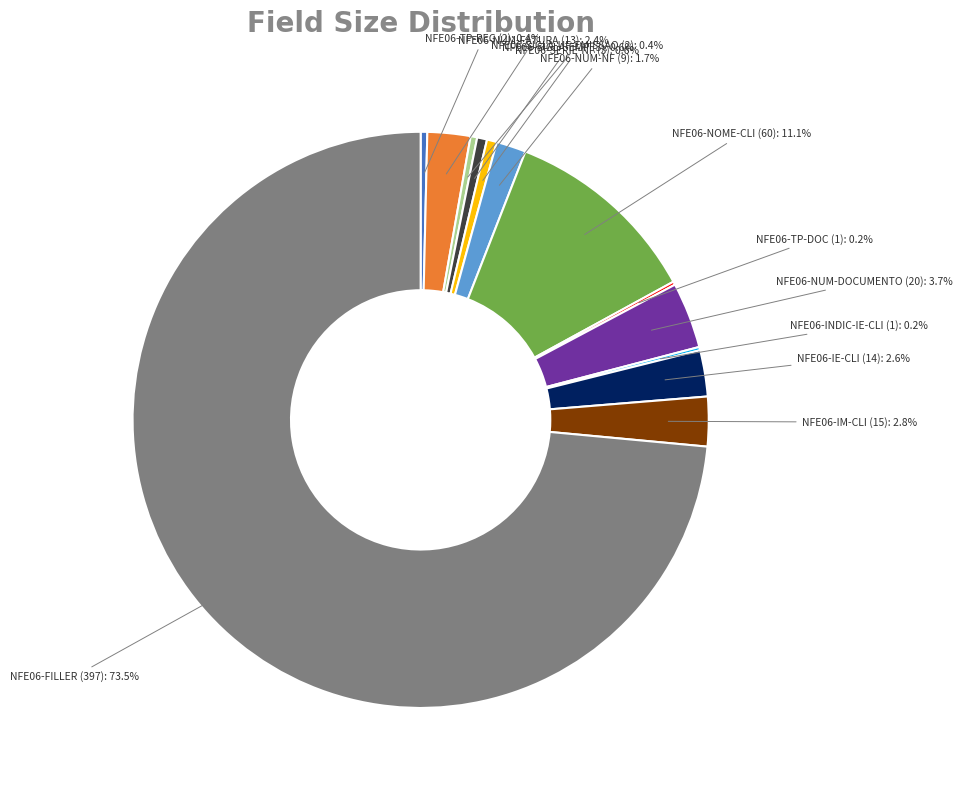

Is there a majority slice in this chart?

Yes